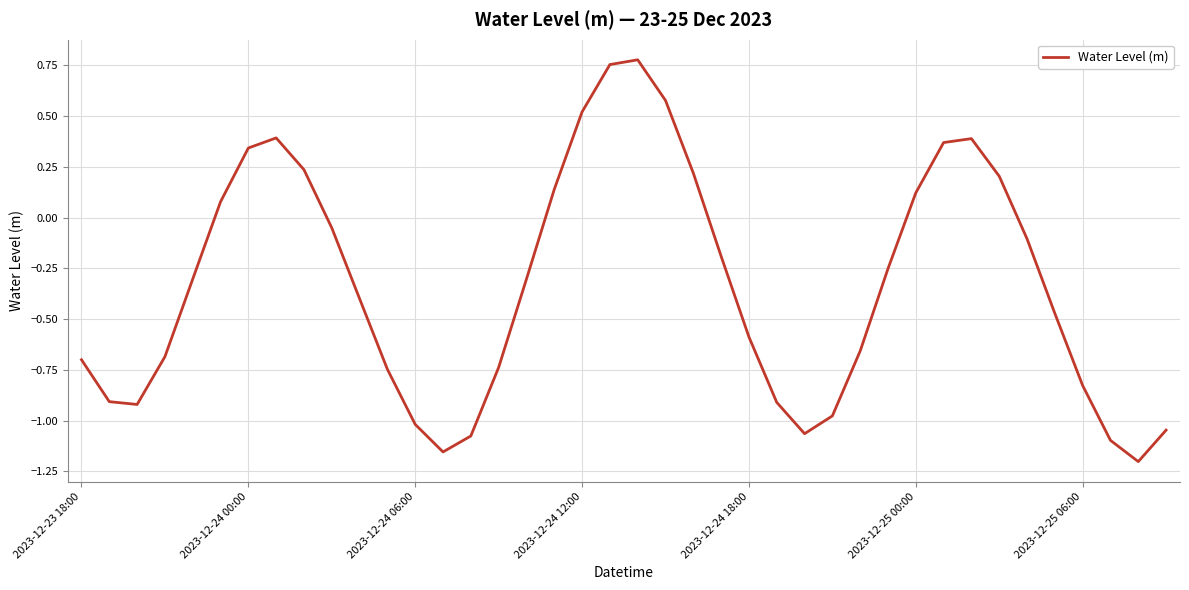

What is the difference between the maximum and minimum values?

2.0